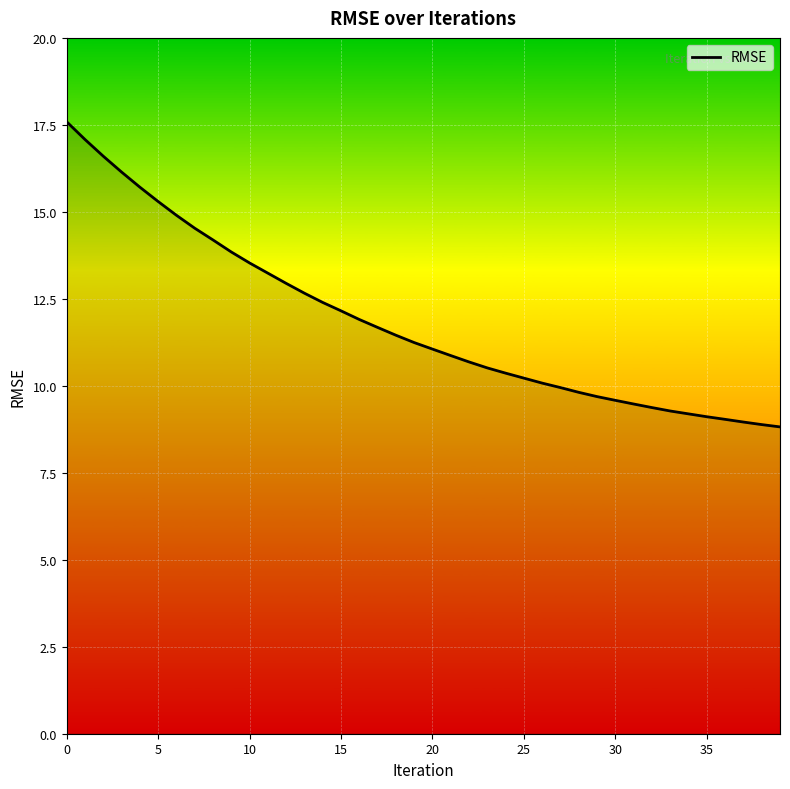

What is the greatest value displayed?

17.6